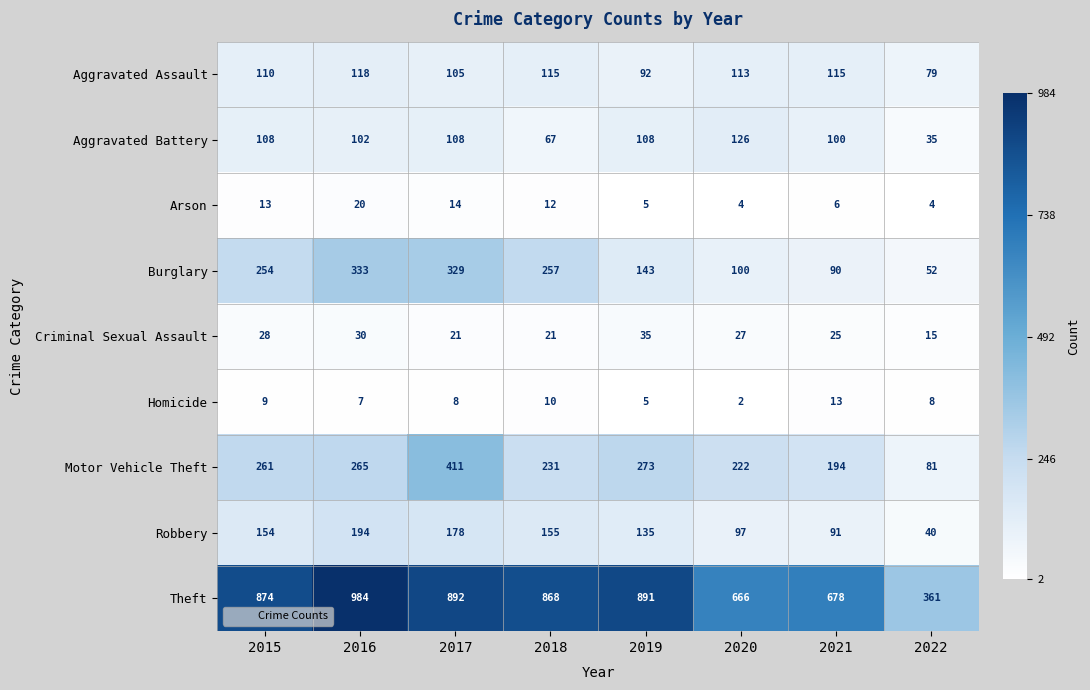

What is the total value across all series at 2015?

1811